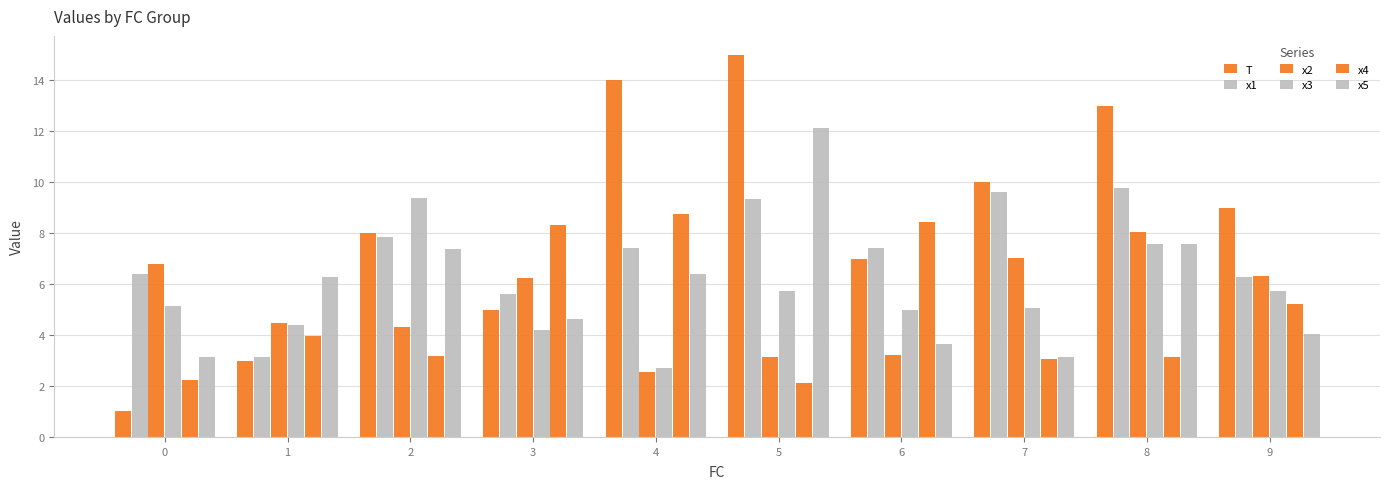

At how many categories does at least one series exceed 6?

10